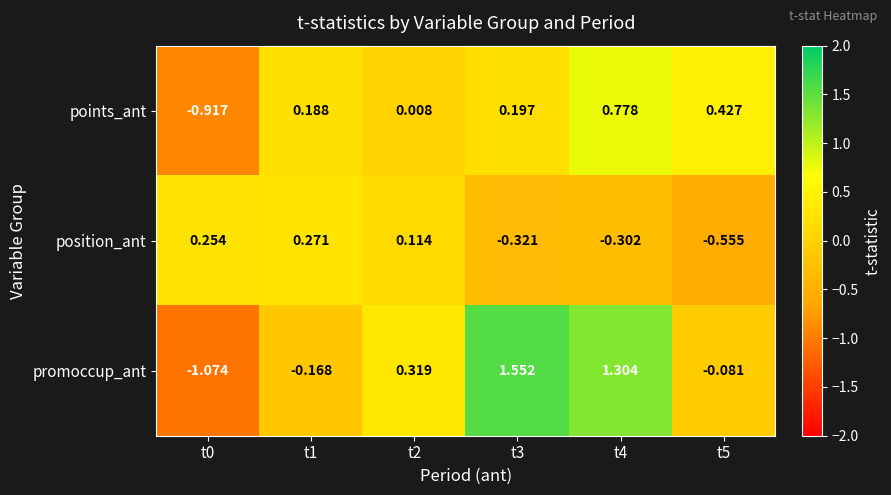

Rank the series at t0 from highest to lowest value.

position_ant, points_ant, promoccup_ant